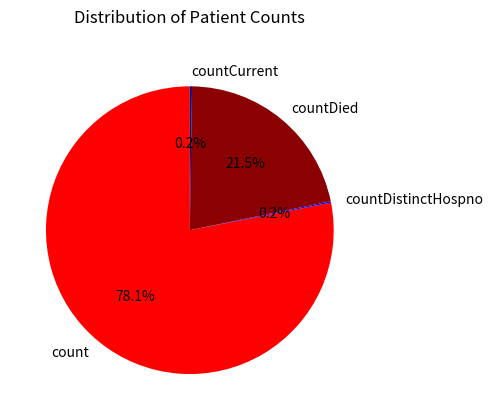

Does count account for over 50% of the chart?

Yes